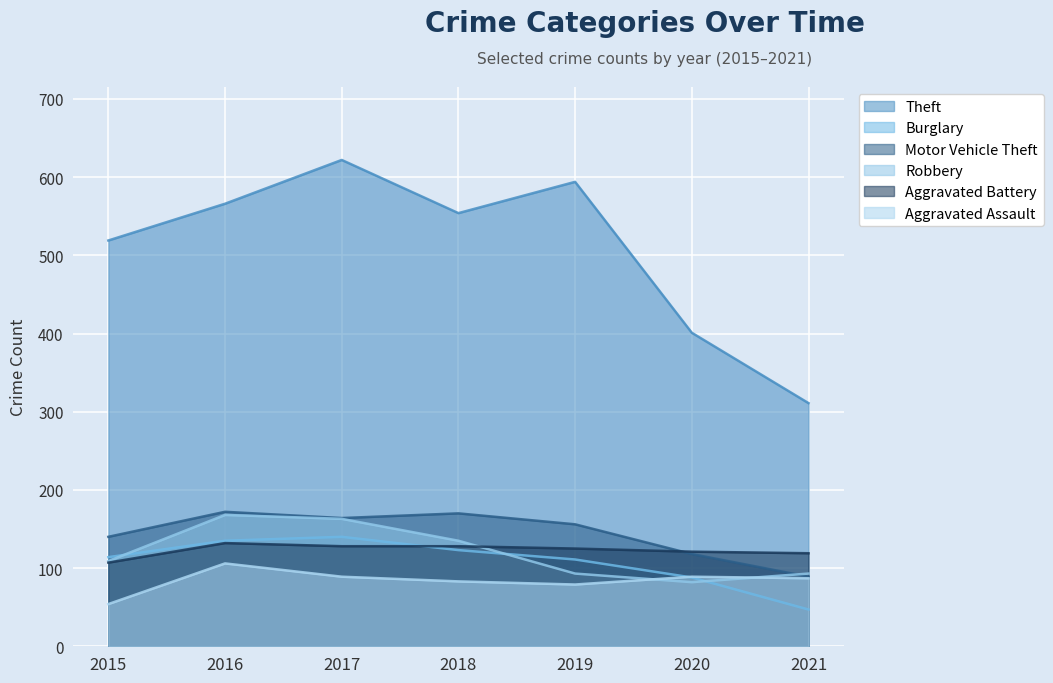

How many interior local peaks does the Motor Vehicle Theft series have?

2